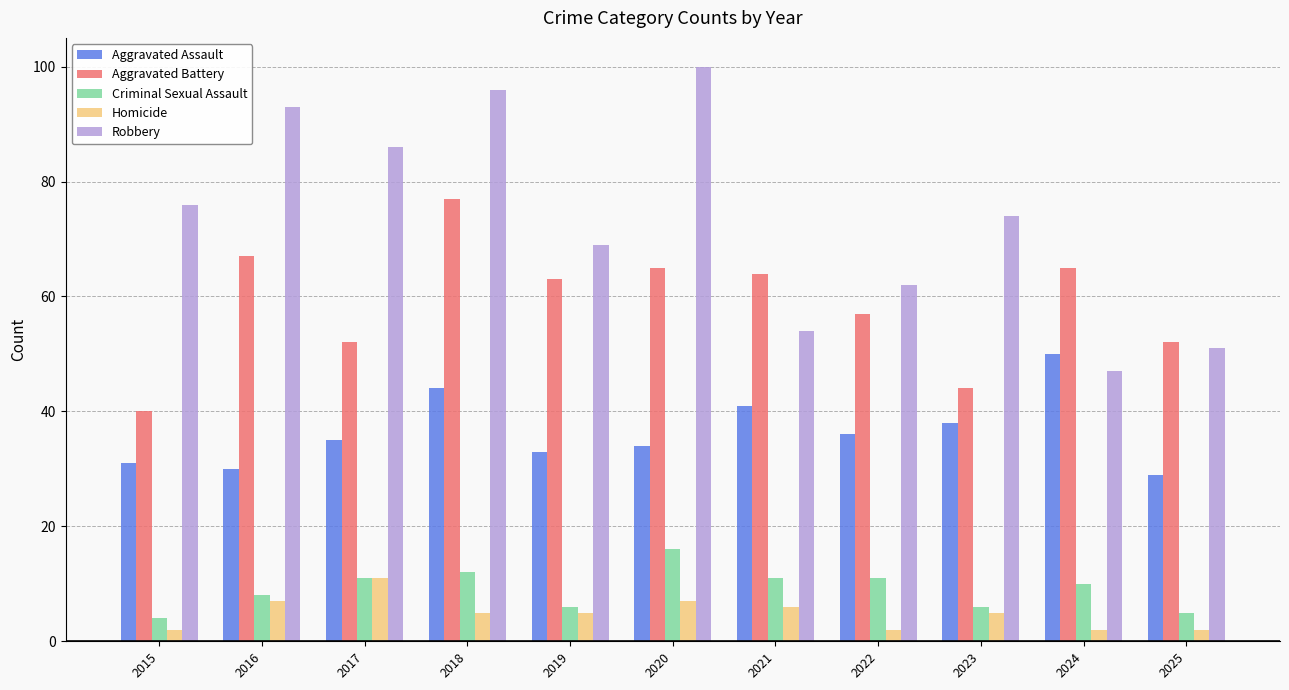

Which series has the largest total across all categories?

Robbery